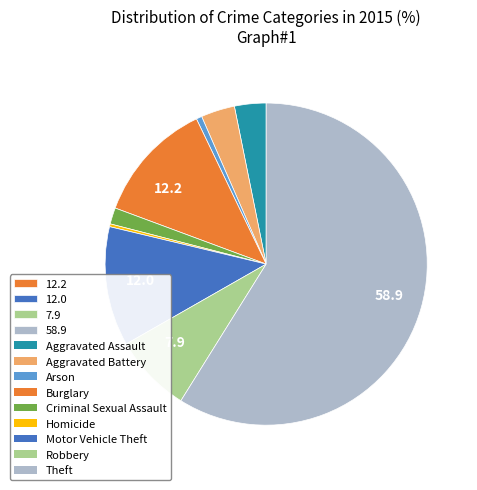

Is there any slice that represents more than half of the pie?

Yes